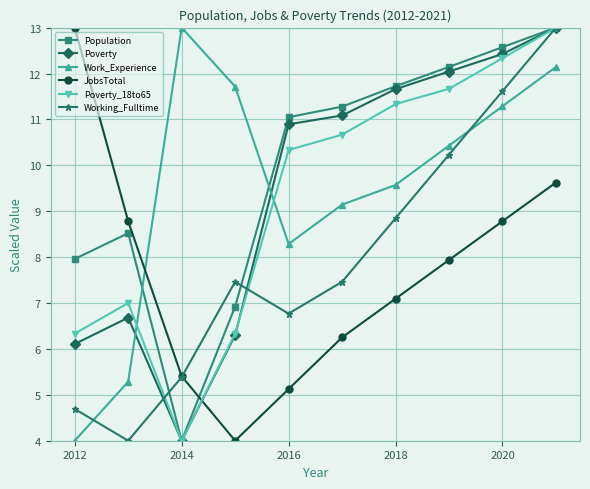

What is the difference between the second highest and second lowest values in the Population series?

5.7